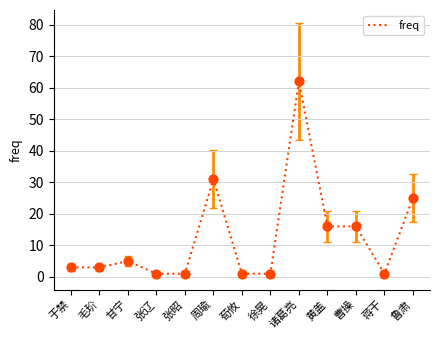

Between 张昭 and 黄盖, which is larger?

黄盖